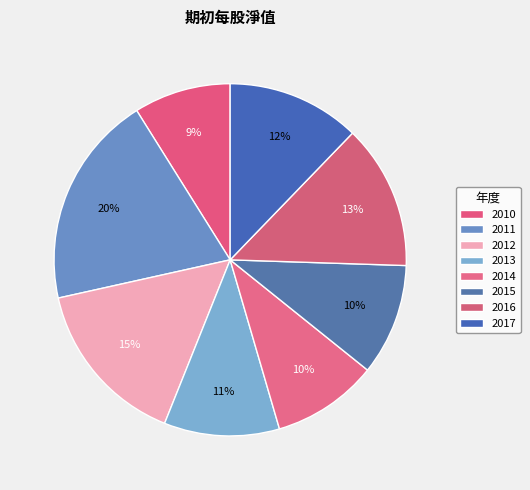

What is the ratio of the value at 2011 to the value at 2012?

1.3